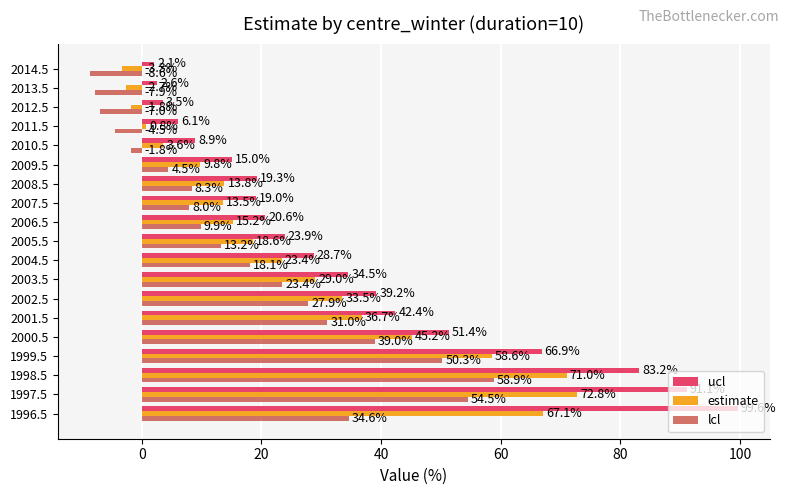

Rank the series at 1997.5 from highest to lowest value.

ucl, estimate, lcl